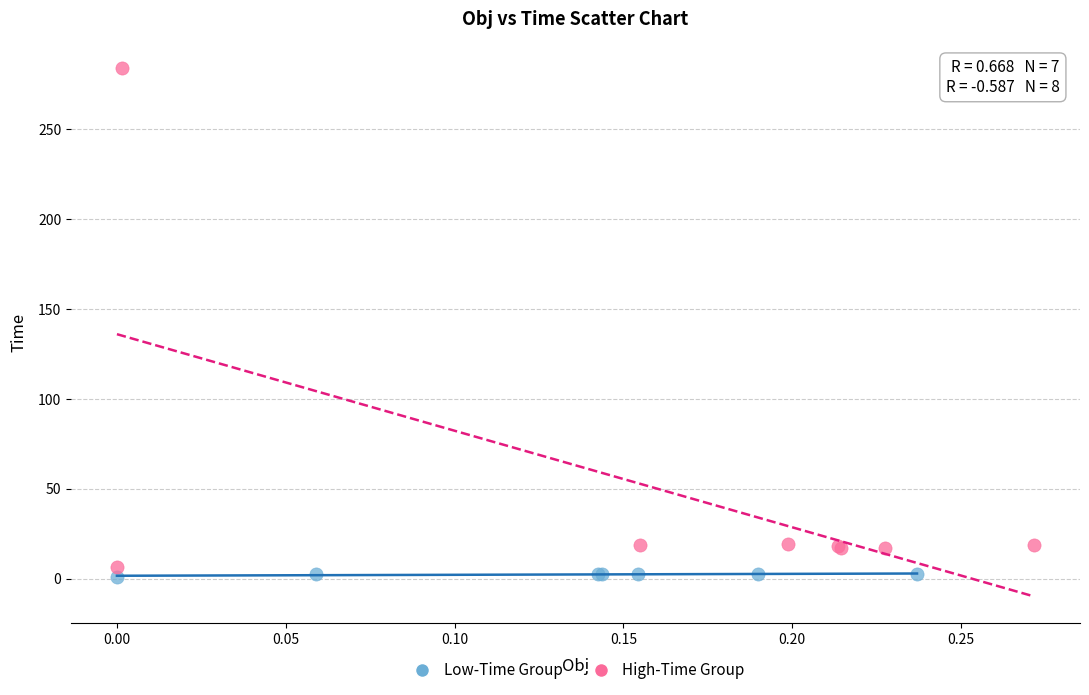

Which series contains the highest Y value?

High-Time Group